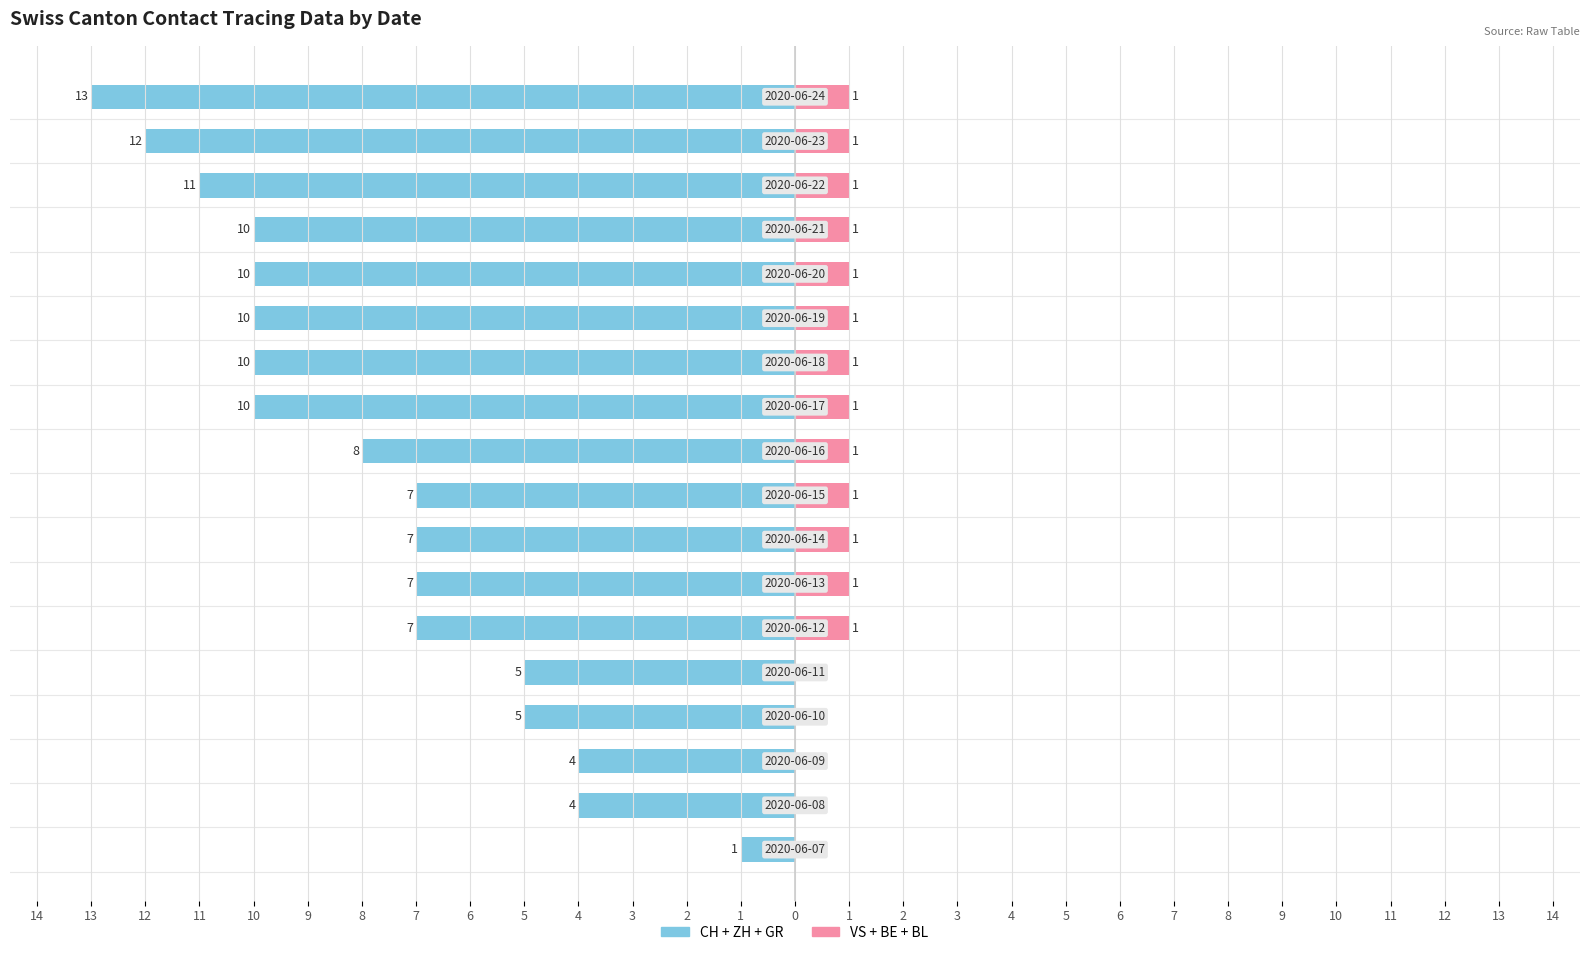

Which series has the largest range (max minus min)?

CH+ZH+GR